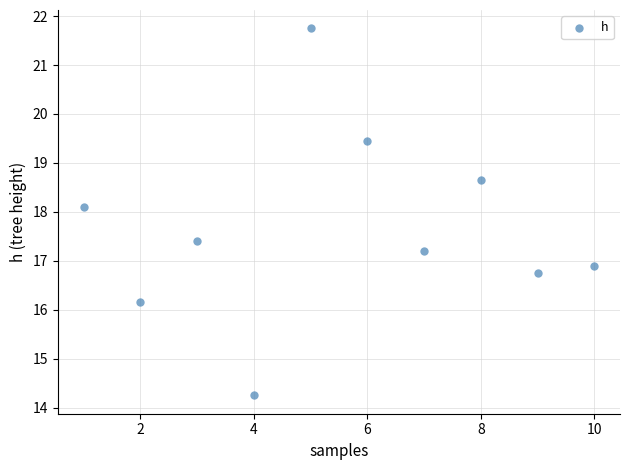

What Y value in the scatter plot is closest to 18?

18.1